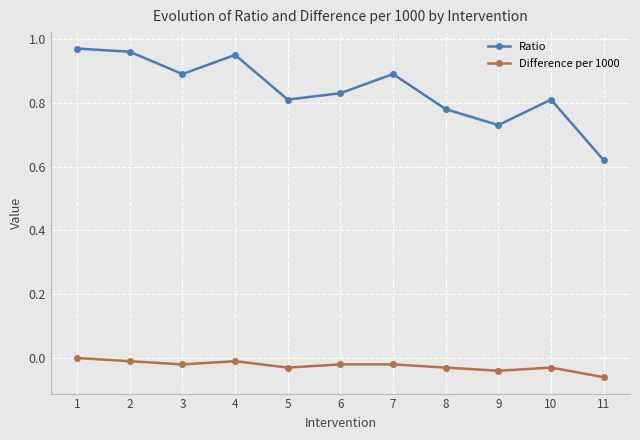

Which series changed the most between 1 and 5?

Ratio